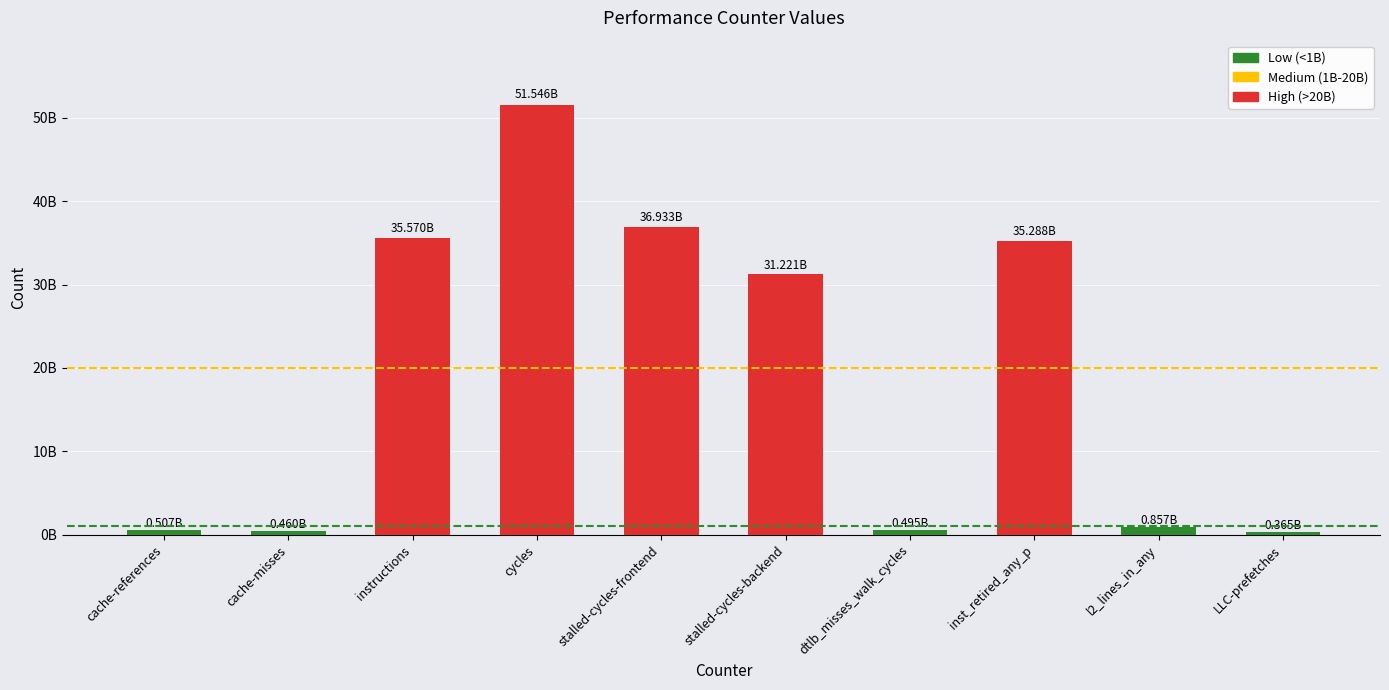

Are the bars horizontal?

No